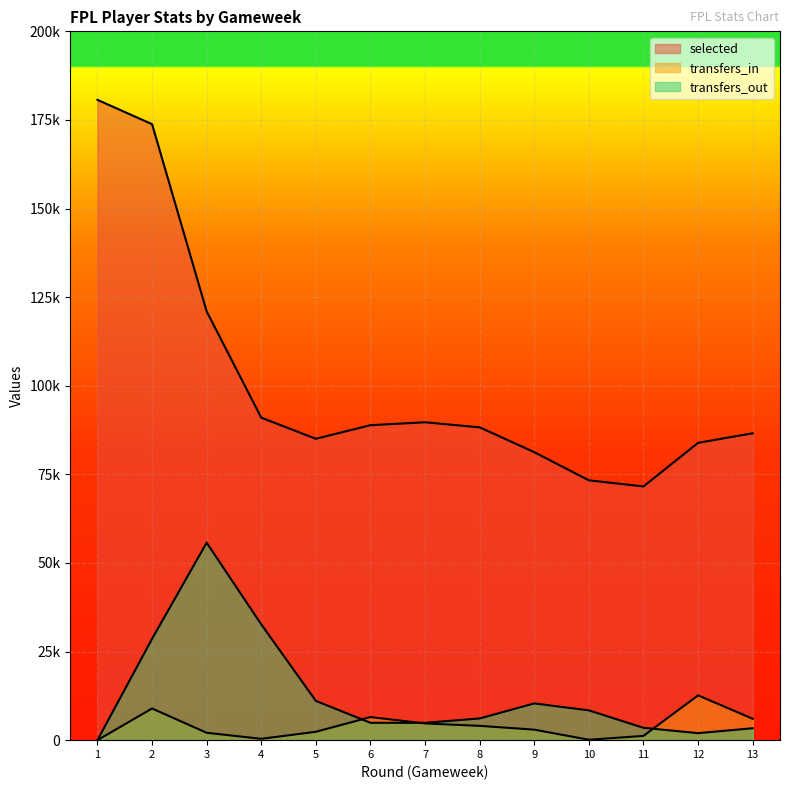

What is the spread (max minus min) of values at 6?

83974